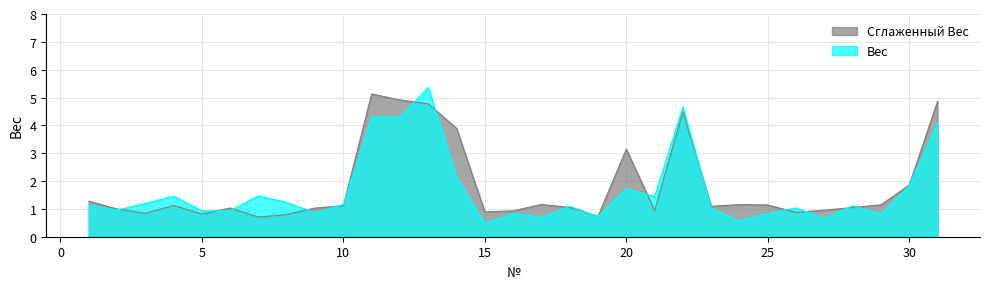

At which label does the data first exceed 1?

1